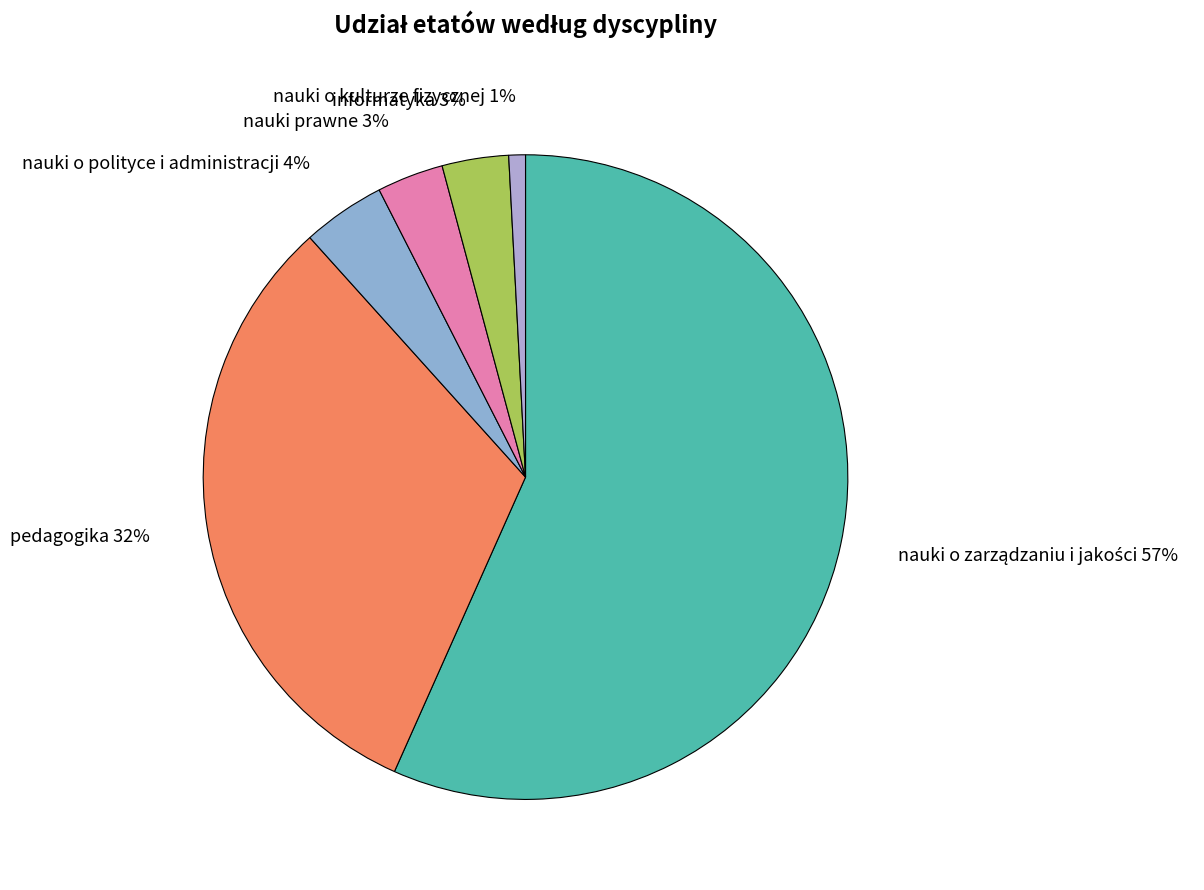

Is it true that informatyka is 3% of the pie?

True